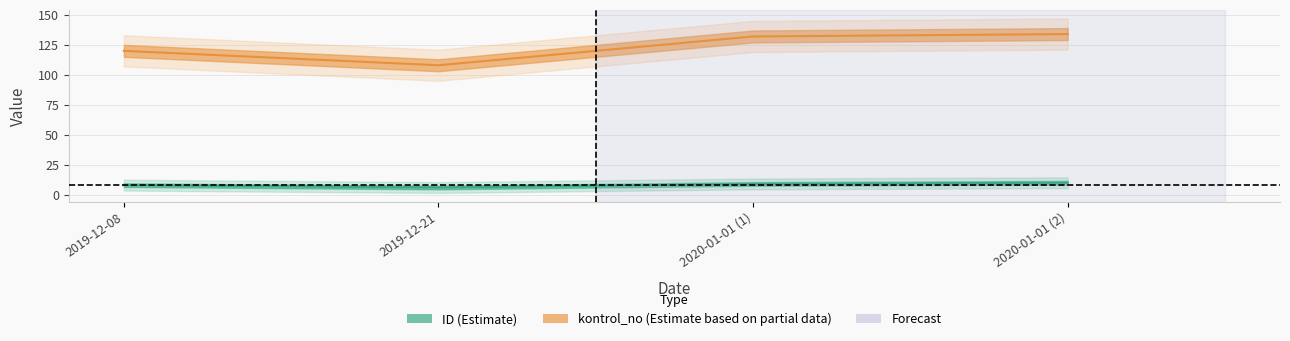

How many data points in ID are above 9?

1